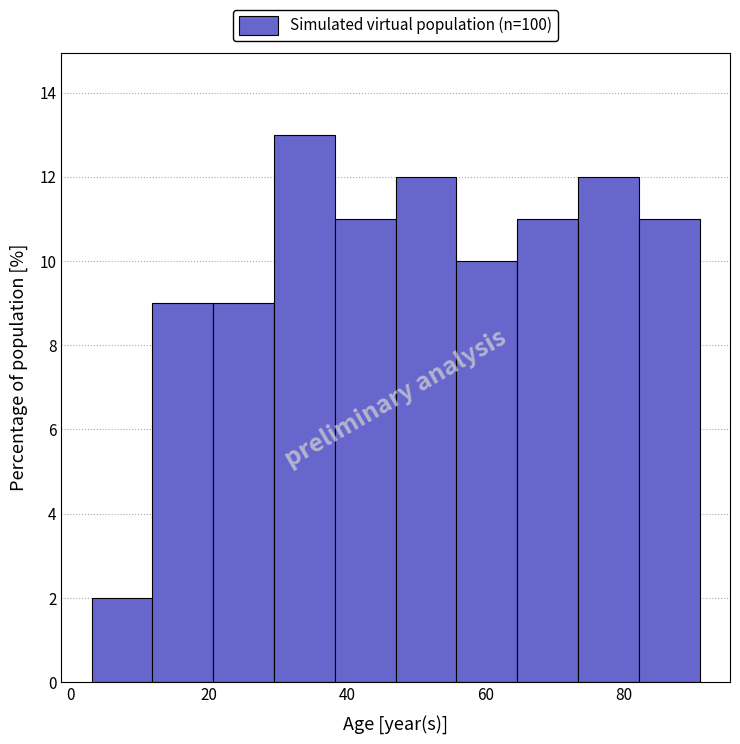

How tall is the bar that spans 47.0 to 55.8 on the x-axis? Neither the bar edges nor the heights are printed on the chart, so give them approximately, as read against the axes.

12